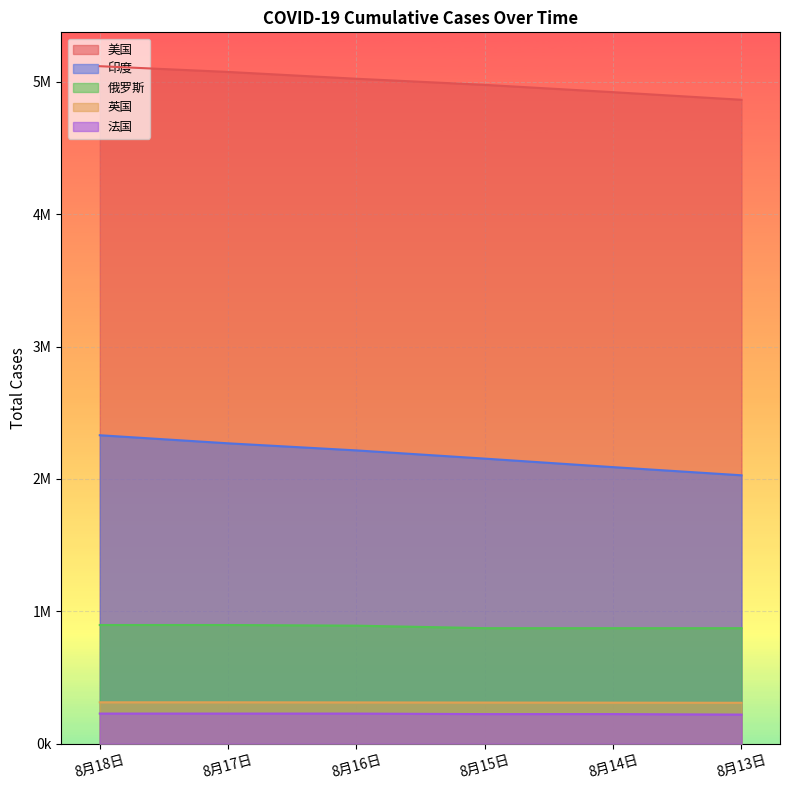

Where is 印度 nearest to the value 2178356?

8月15日